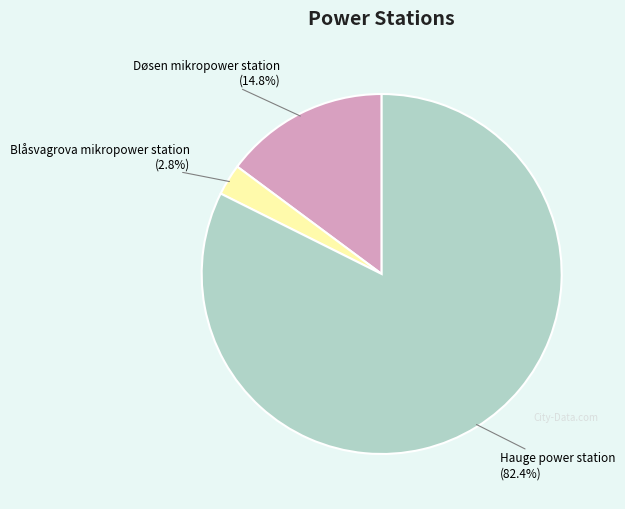

Rank the categories by value from highest to lowest.

Hauge power station, Døsen mikropower station, Blåsvagrova mikropower station